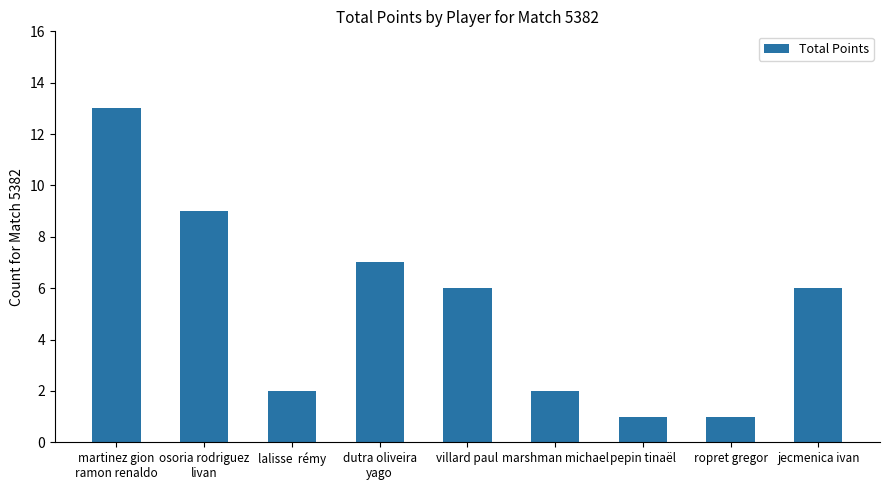

The value at ropret gregor is 0. True or false?

False